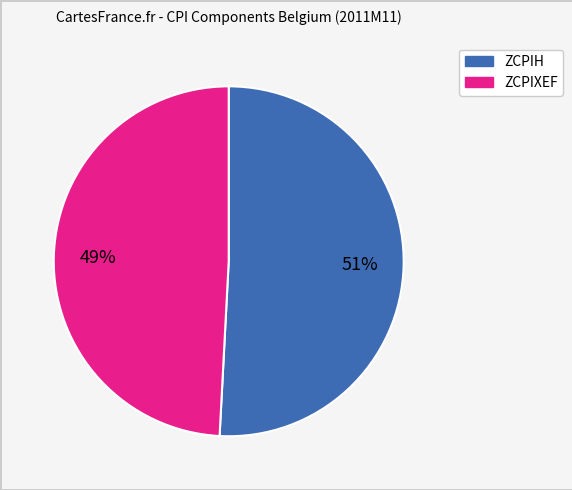

To the nearest percent, what is the average slice percentage?

50%